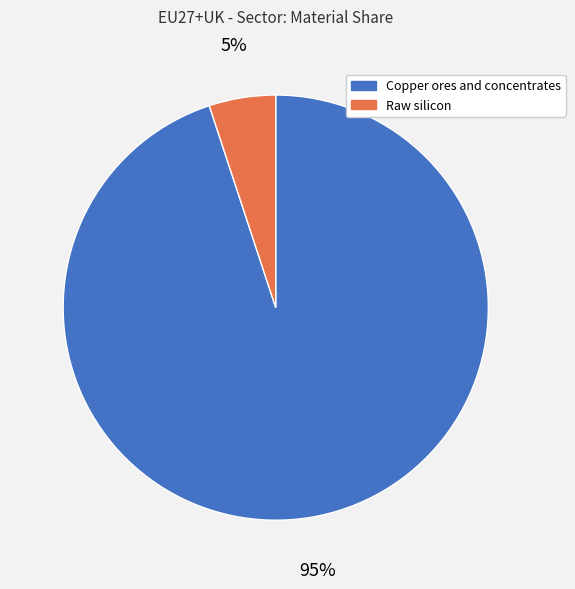

True or false: Raw silicon accounts for 5% of the total.

True